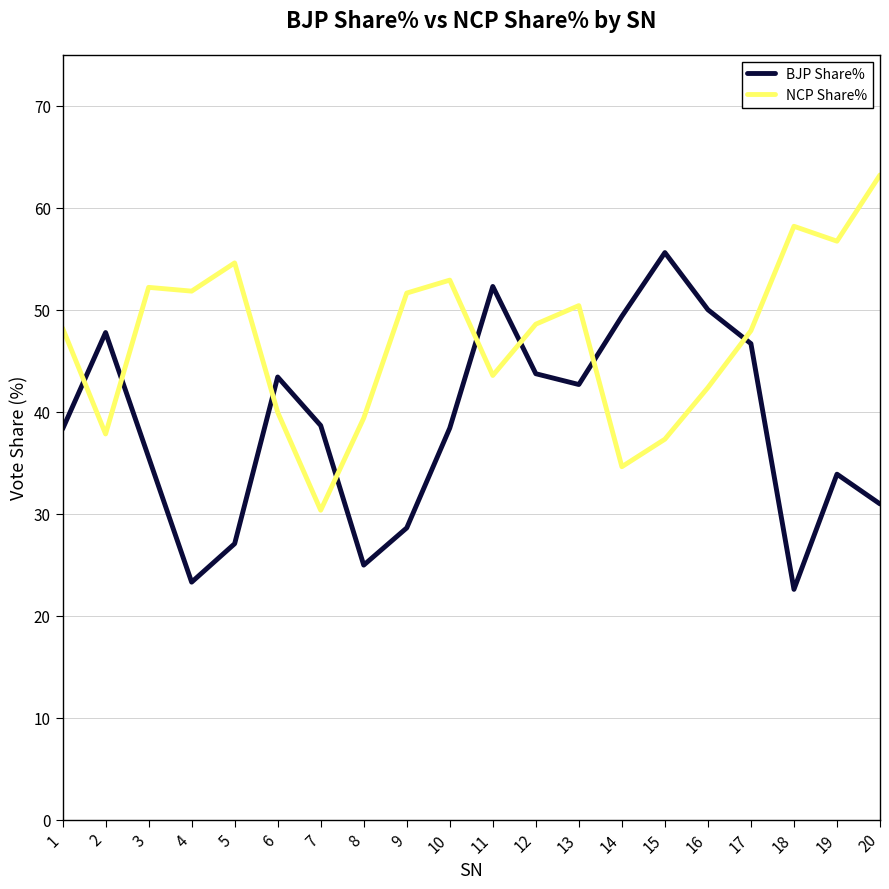

At which category is the sum across all series the highest?

11